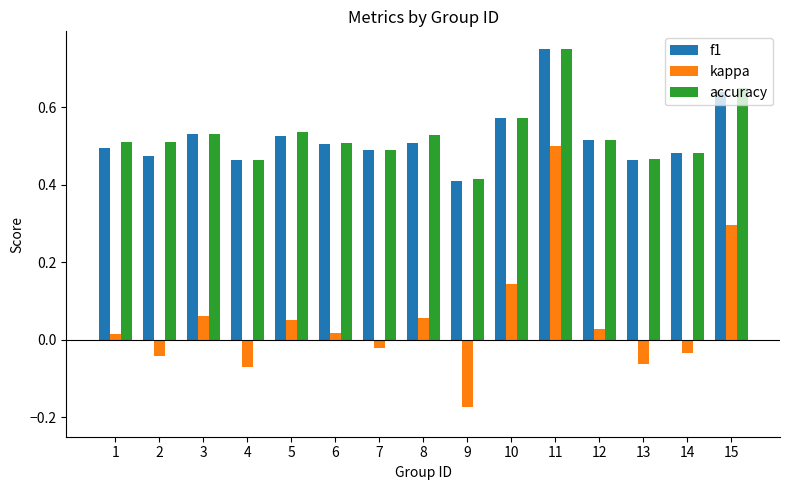

At which category is the sum across all series the highest?

11